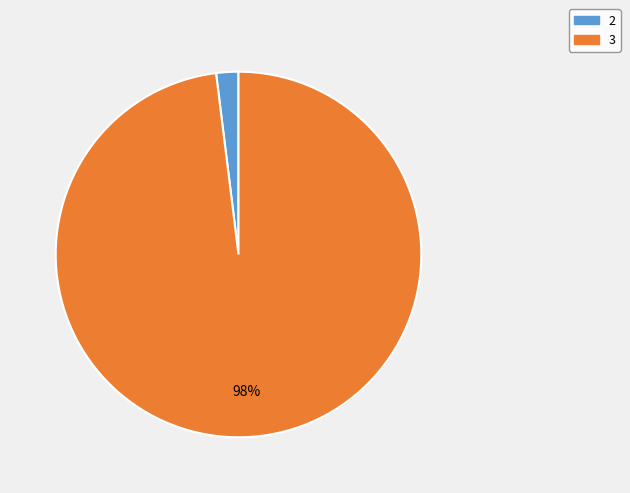

What is the largest slice in the pie chart?

3